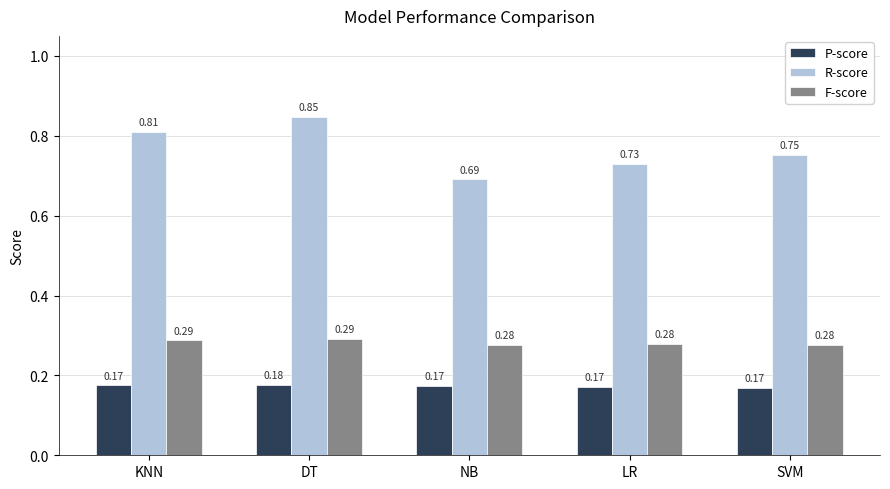

What are all the series names shown in the legend?

P-score, R-score, F-score